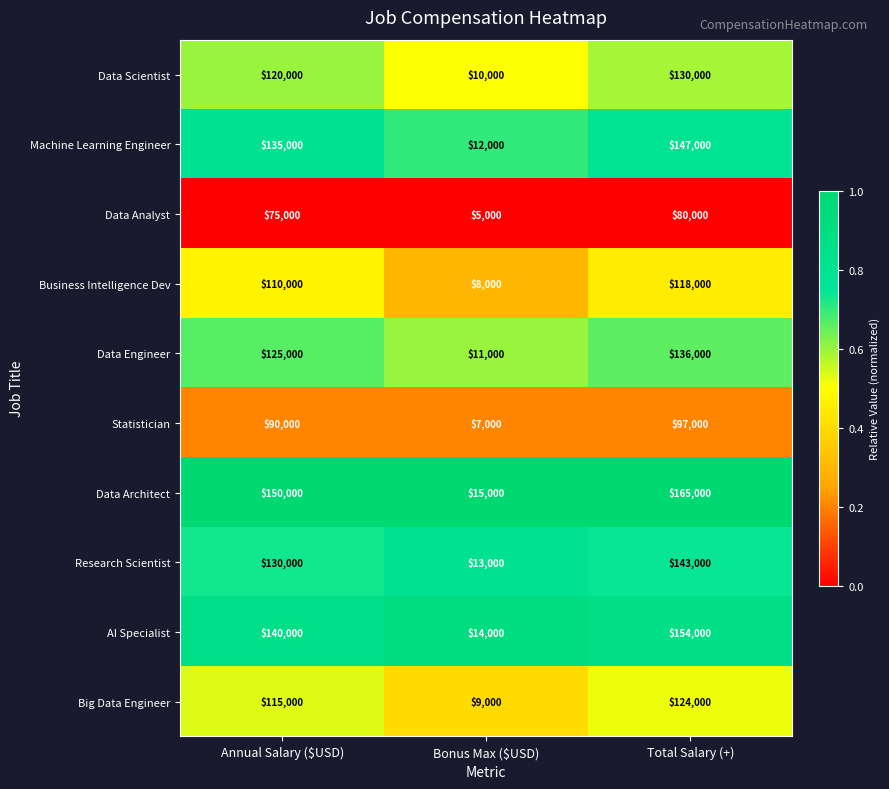

At which category is the sum across all series the highest?

Total Salary (+)